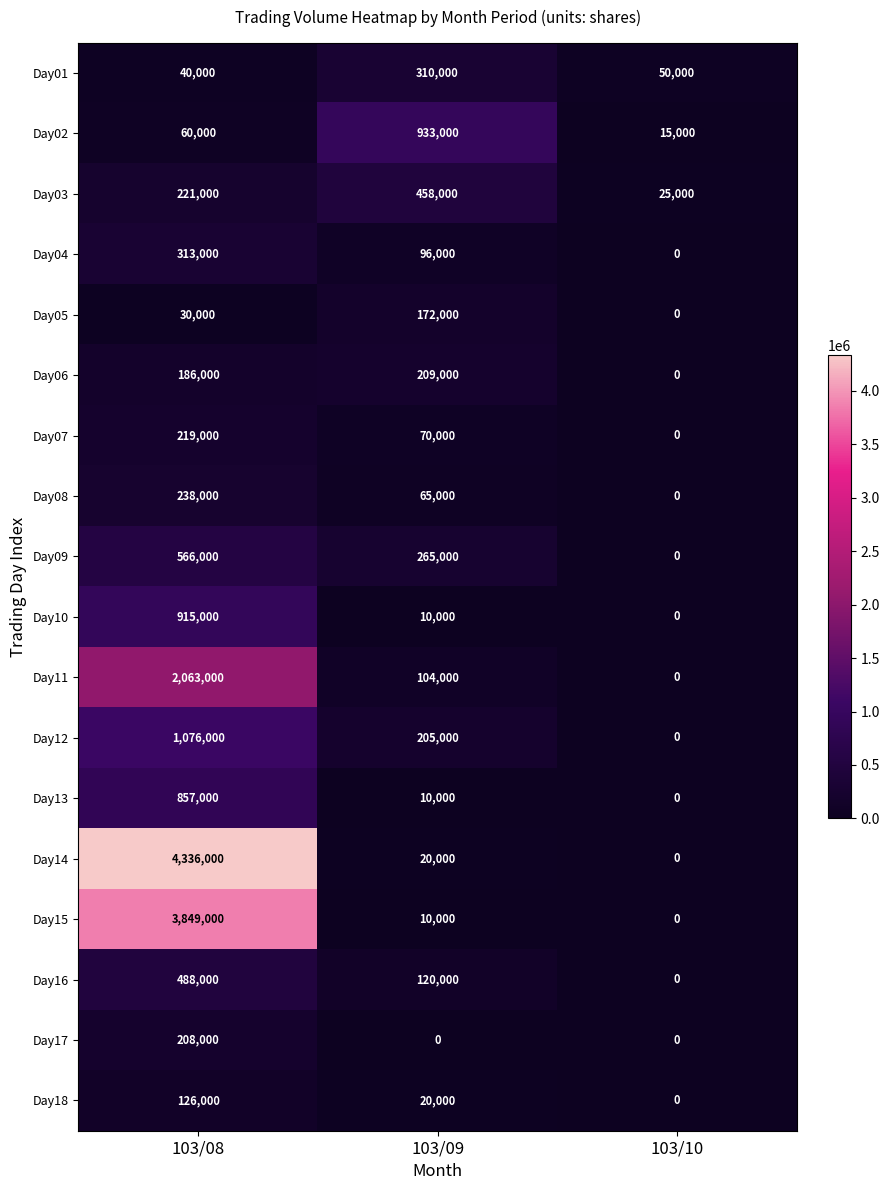

How many positive values does the Day11 series have?

2